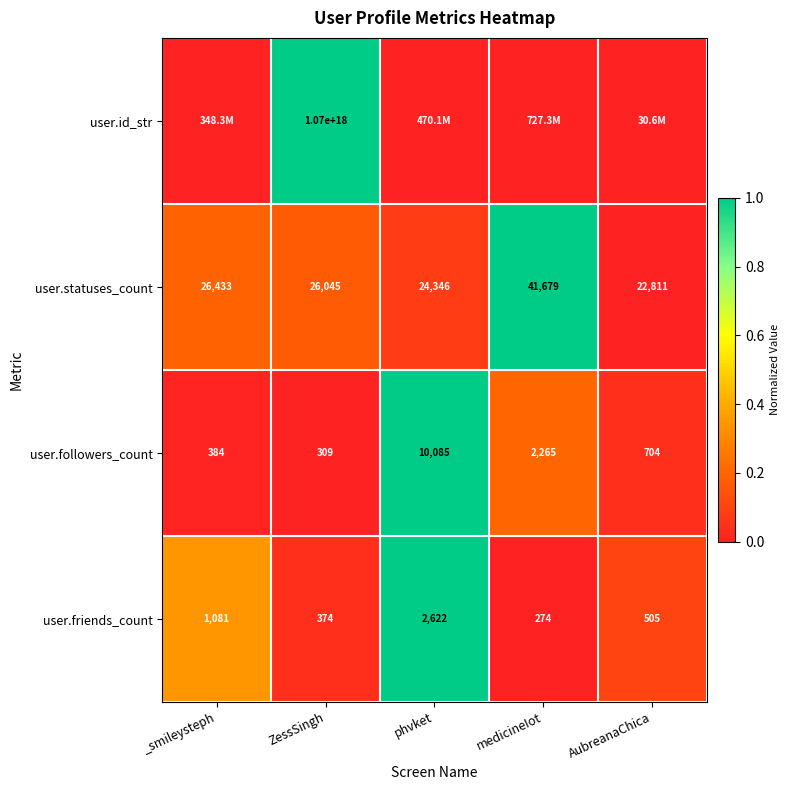

Where does the user.statuses_count series first go above 26045?

_smileysteph